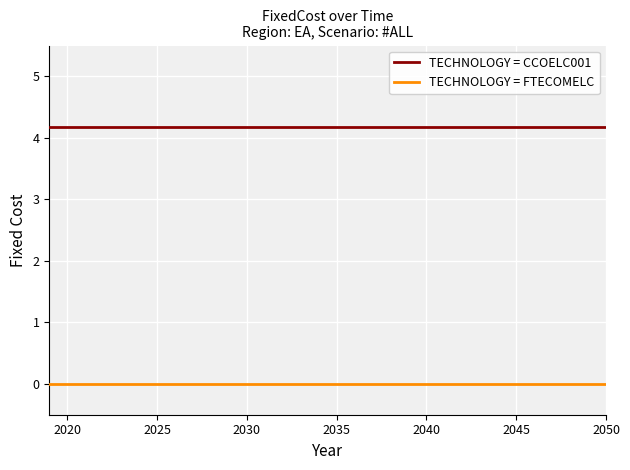

What is the sum of all TECHNOLOGY = CCOELC001 values?

133.4